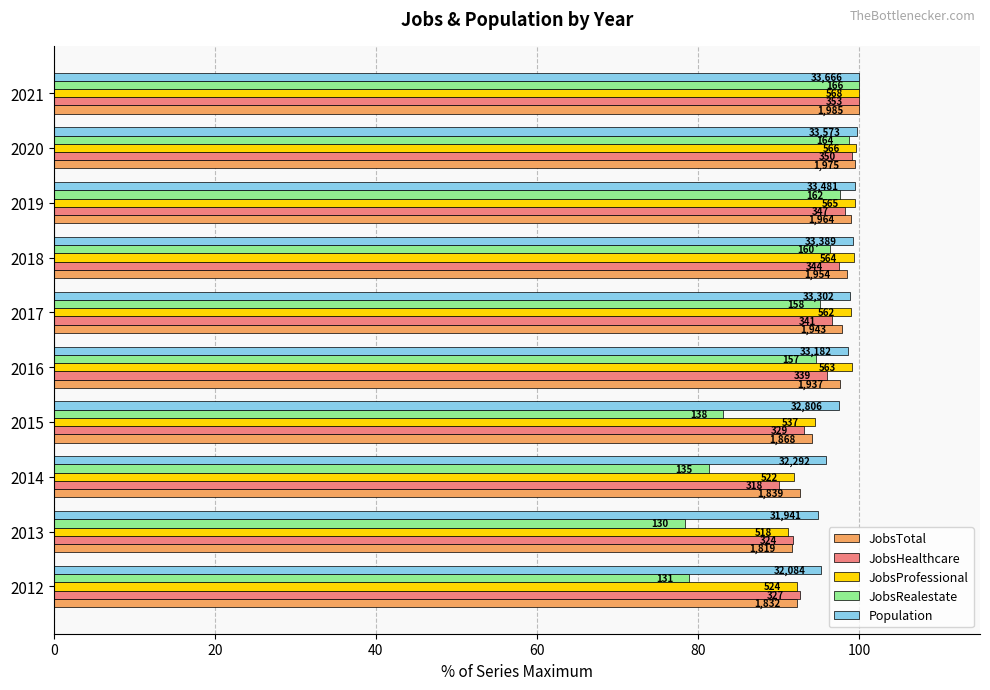

What are all the series names shown in the legend?

JobsTotal, JobsHealthcare, JobsProfessional, JobsRealestate, Population